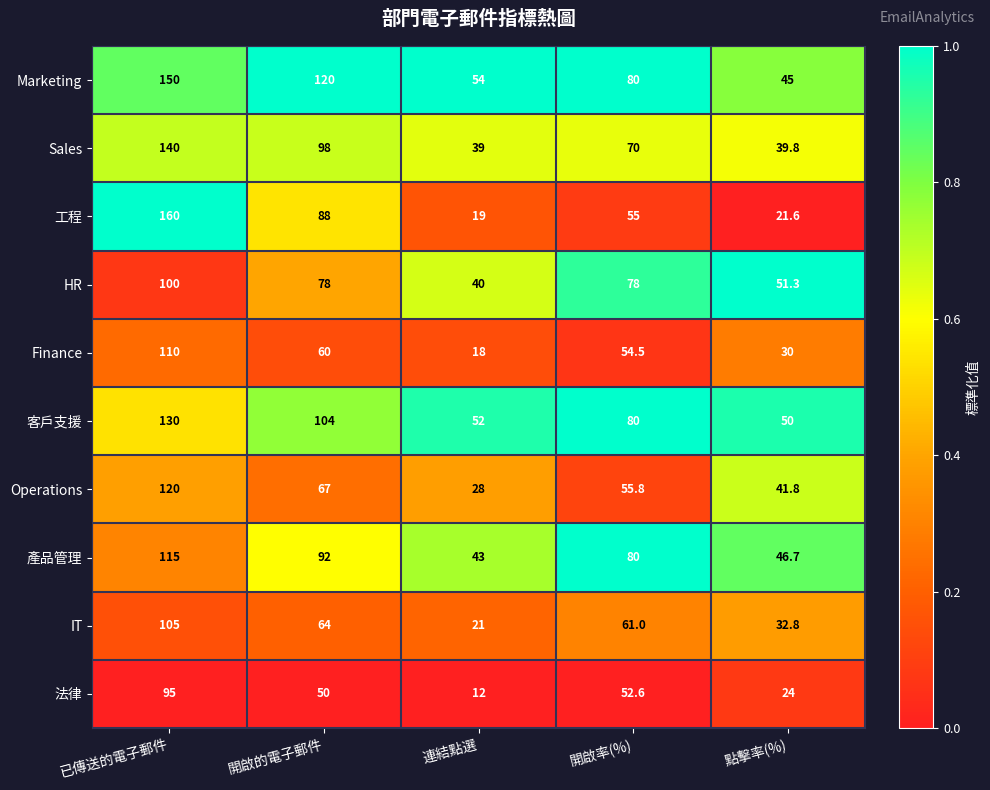

List the series in order of their peak value, lowest first.

法律, HR, IT, Finance, 產品管理, Operations, 客戶支援, Sales, Marketing, 工程